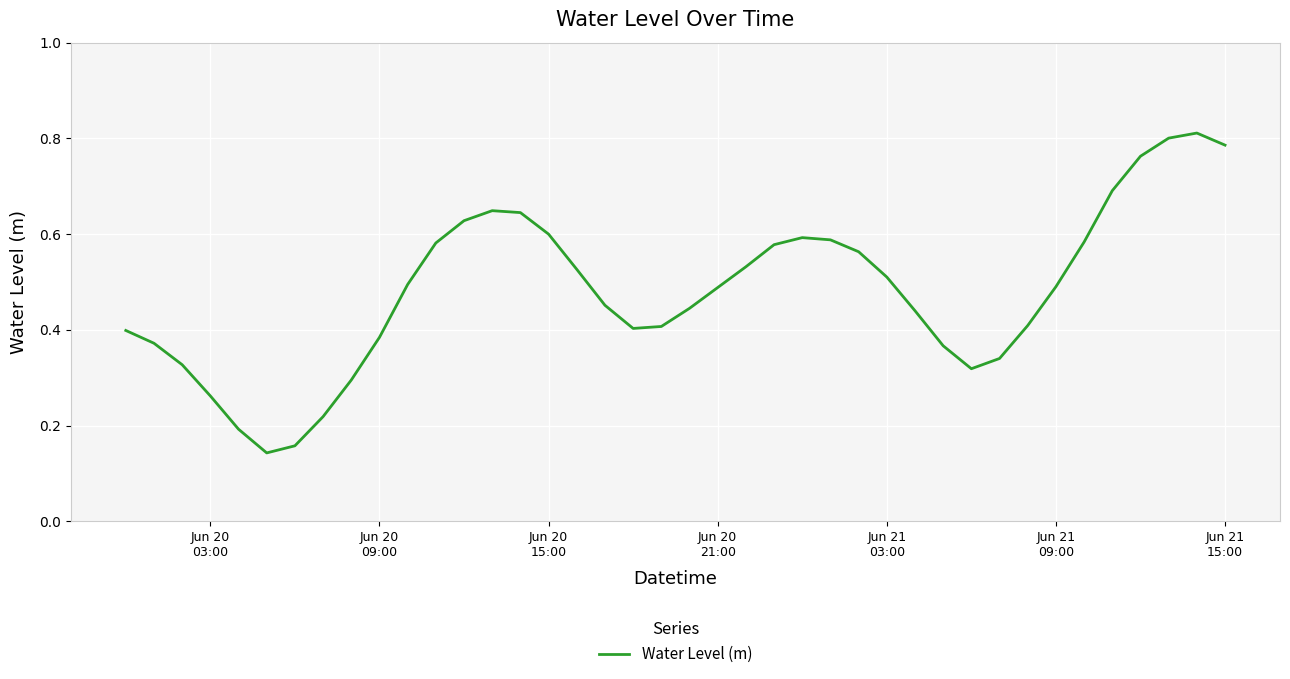

What is the difference between the maximum and minimum values?

0.7